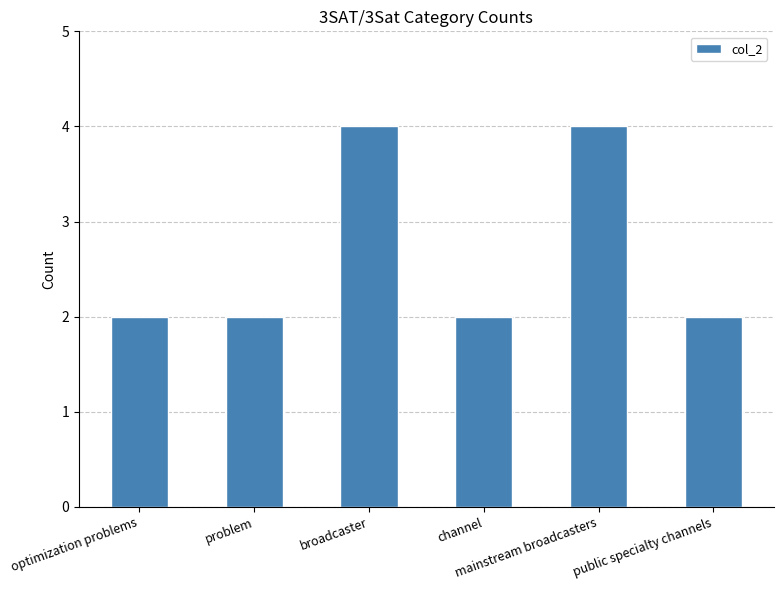

What is the label of the 2nd bar from the left?

problem